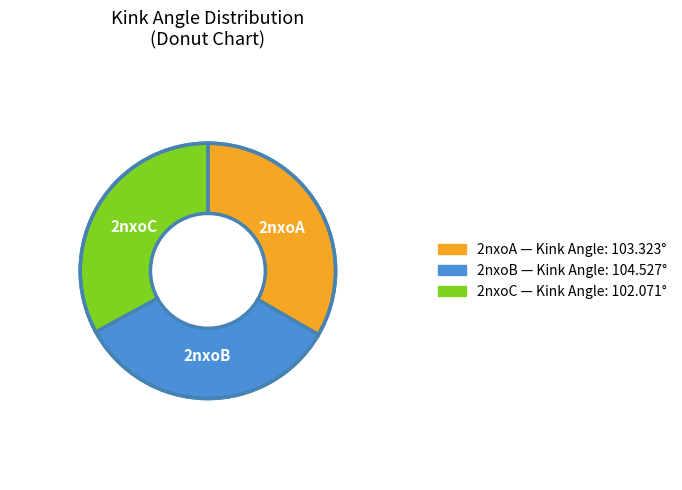

Is there any slice that represents more than half of the pie?

No